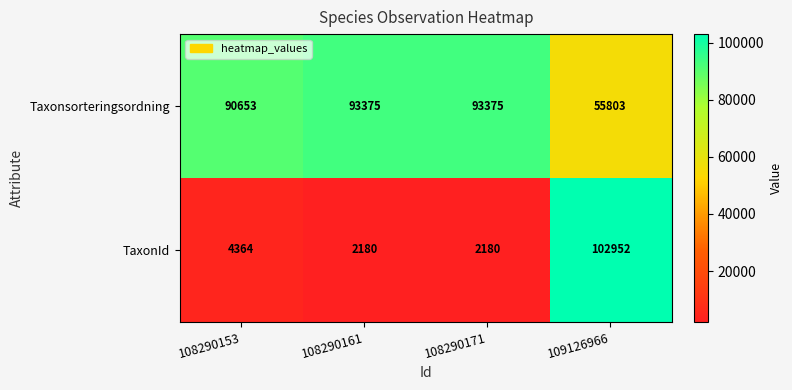

At which category is the sum across all series the highest?

109126966